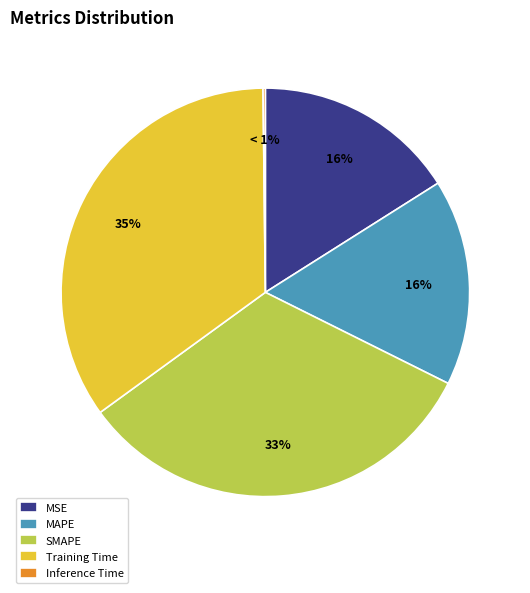

Is it true that Inference Time is 1% of the pie?

False